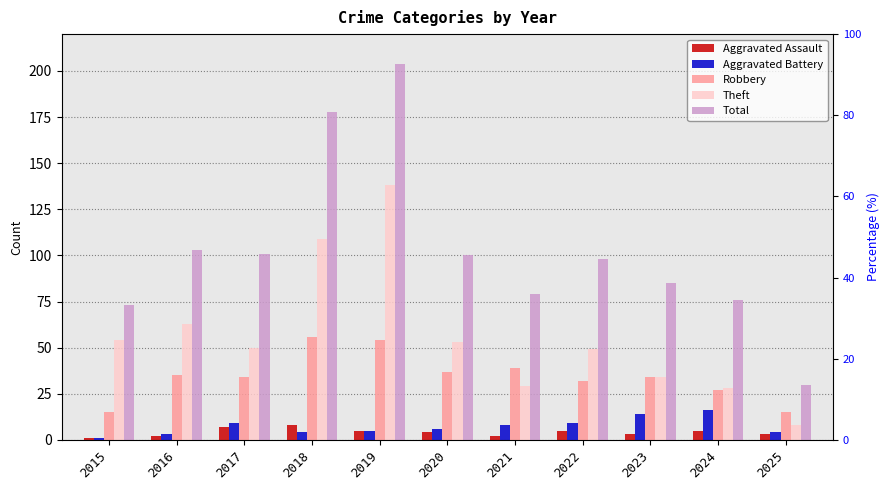

The Total series shows 178 at 2018. True or false?

True